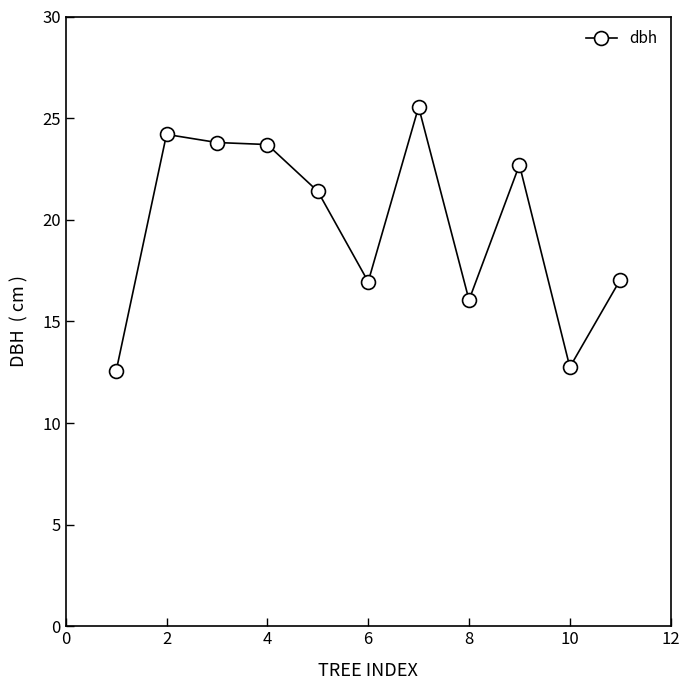

What is the difference between the maximum and minimum values?

13.0